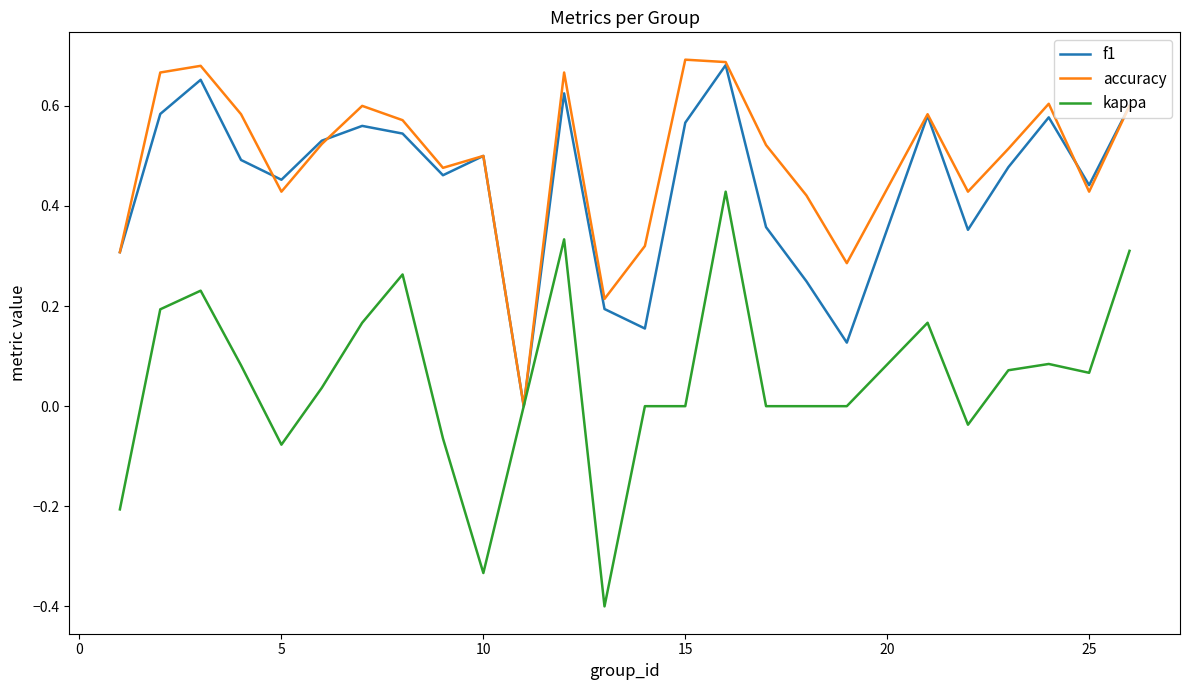

What is the smallest value displayed?

-0.4